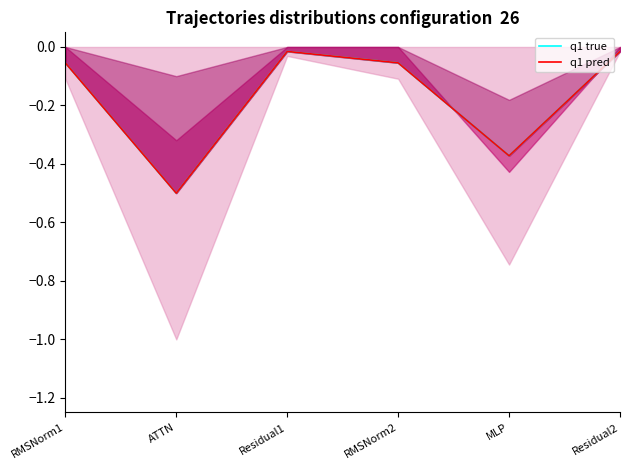

What position from the right is MLP?

2